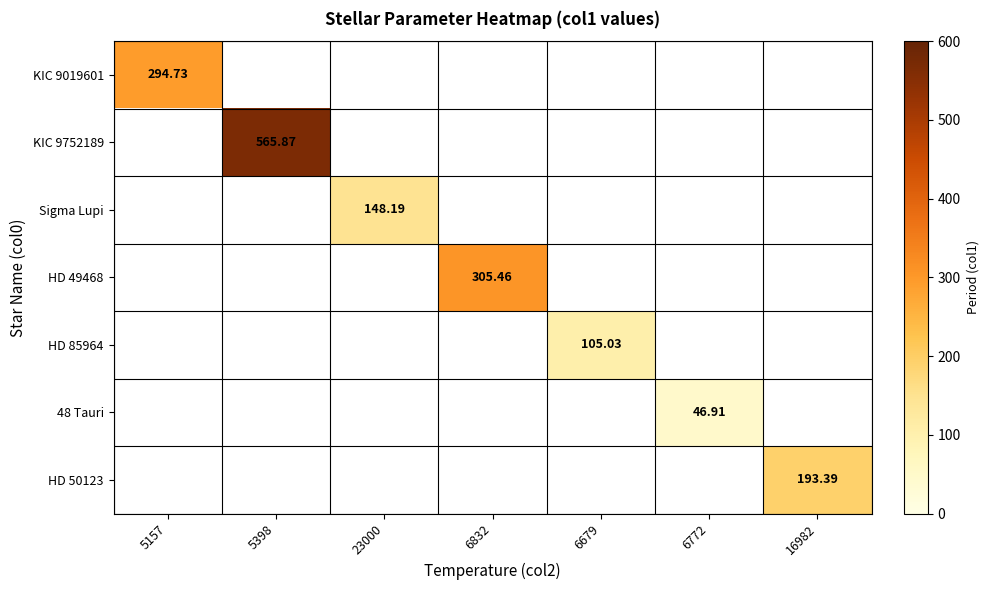

What is the difference between the maximum and minimum values in the HD 50123 series?

193.4